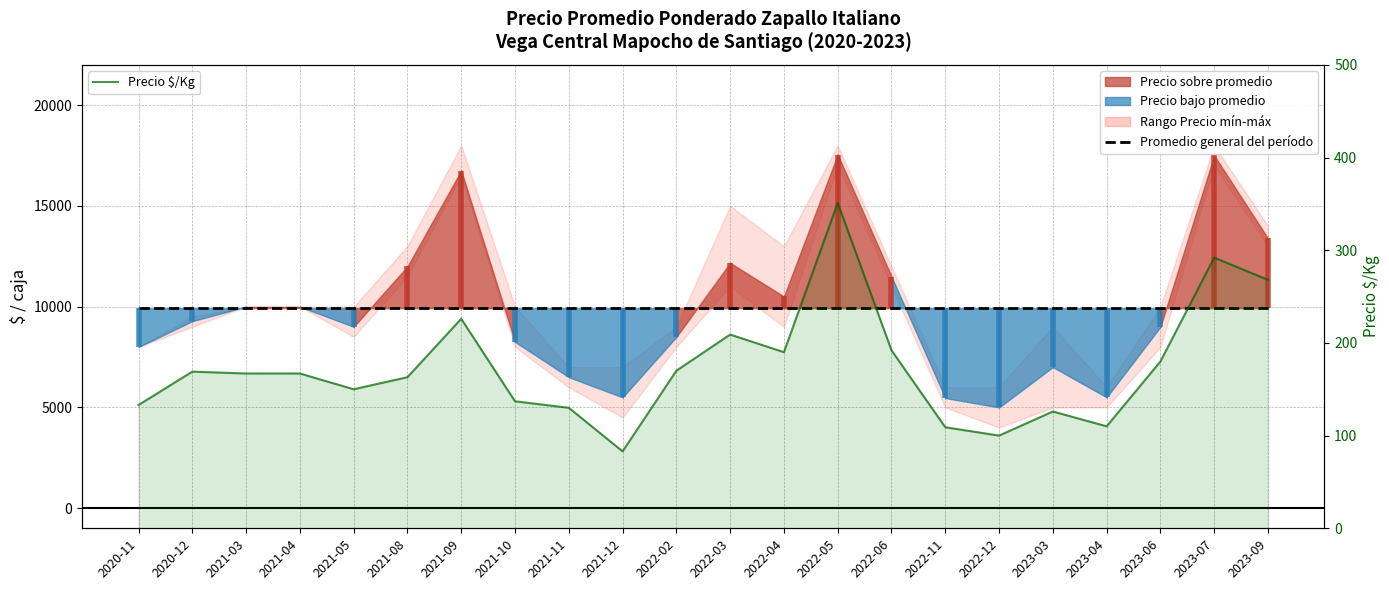

List the series in order of their overall mean, lowest first.

Precio $/Kg, Promedio general del período